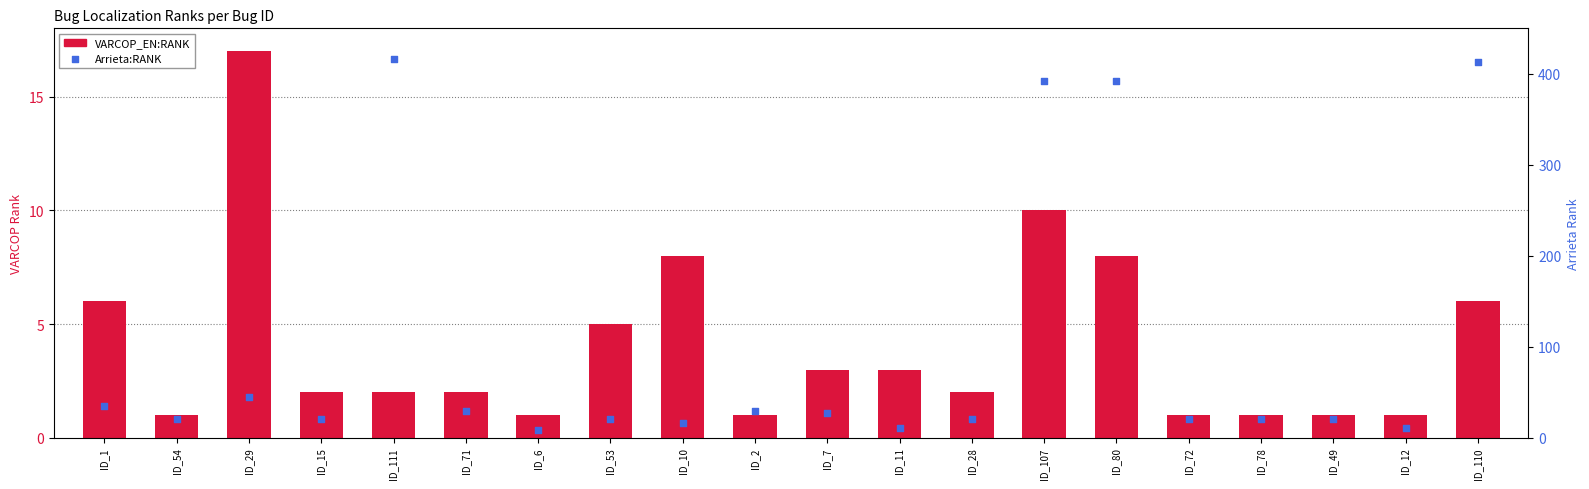

Which series has the largest total across all categories?

Arrieta:RANK